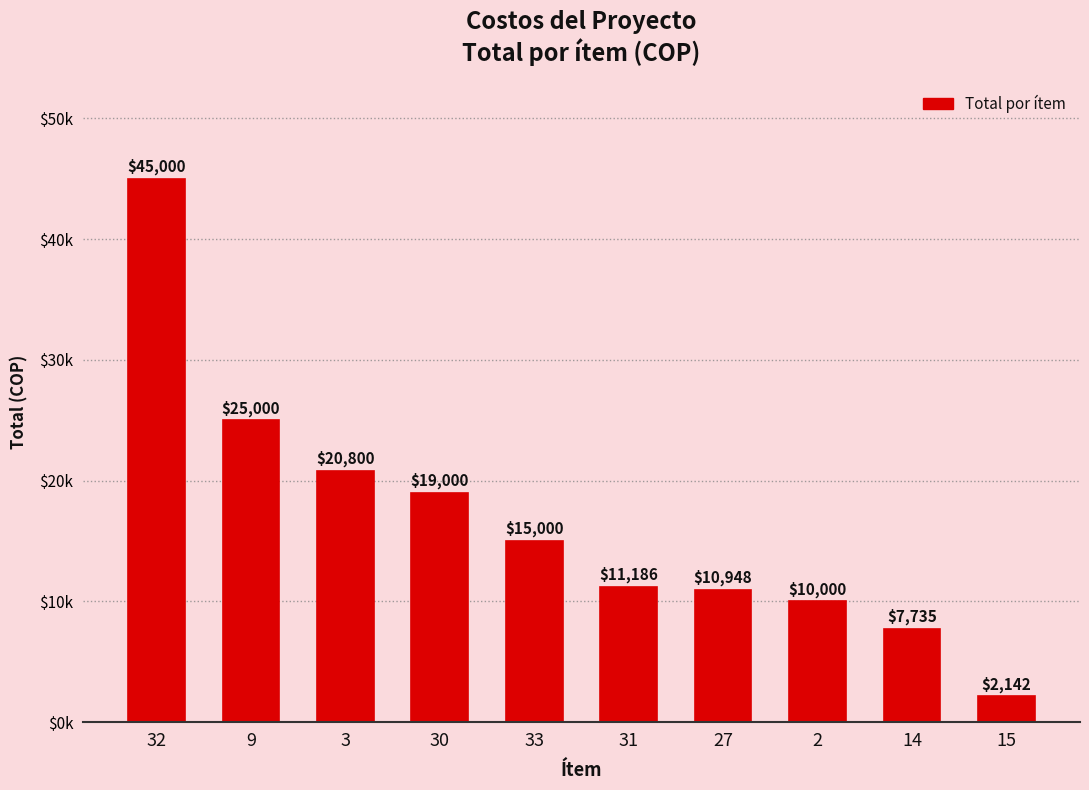

What is the label of the 9th bar from the right?

9